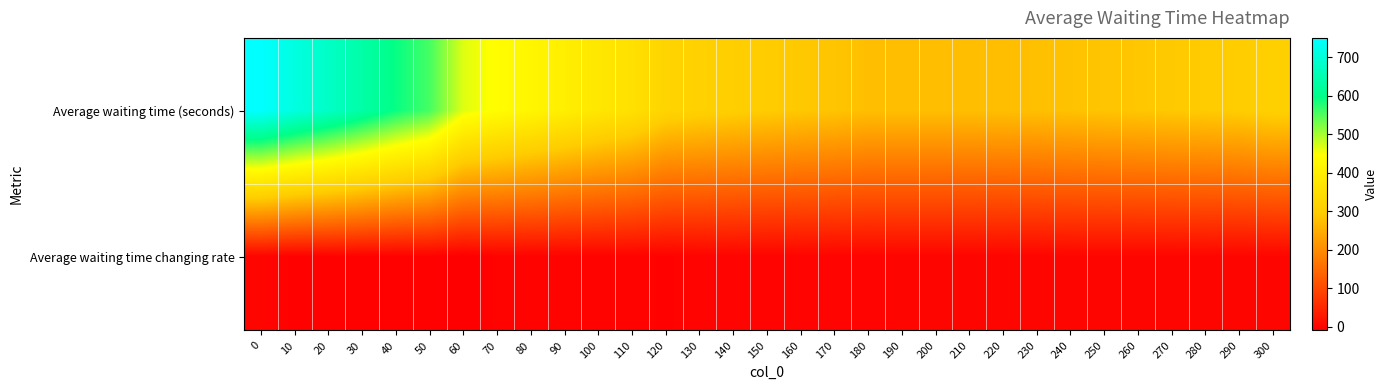

At how many categories does at least one series exceed 672?

3